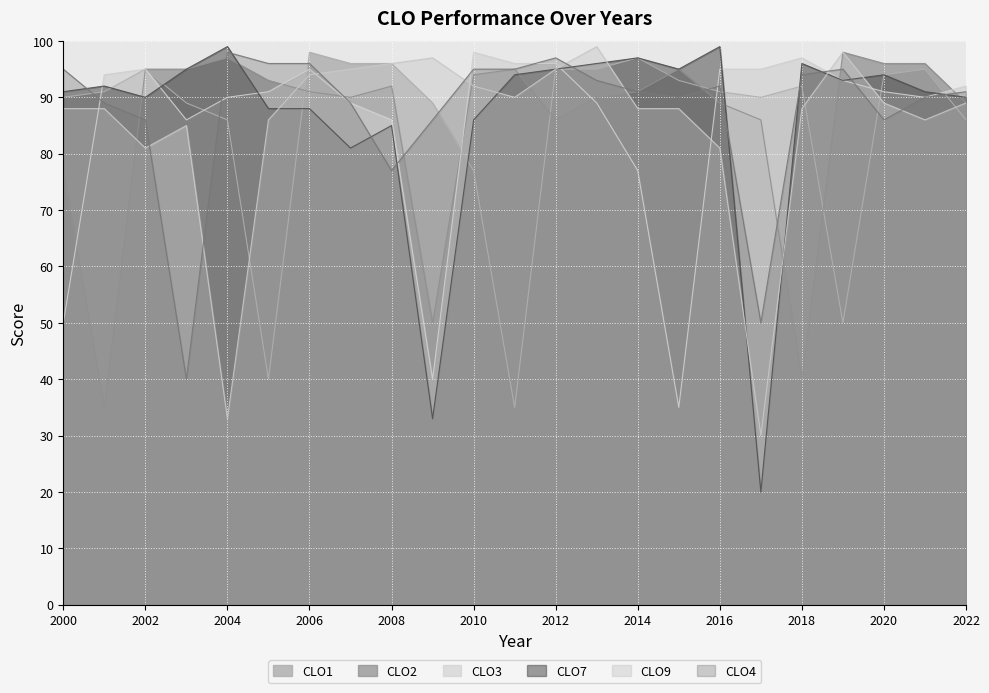

Reading left to right, extract all data points from this chart.

CLO1: 2000=90	2001=91	2002=95	2003=89	2004=86	2005=40	2006=98	2007=96	2008=96	2009=89	2010=77	2011=35	2012=95	2013=95	2014=97	2015=93	2016=91	2017=90	2018=92	2019=50	2020=94	2021=95	2022=86
CLO2: 2000=77	2001=35	2002=95	2003=95	2004=97	2005=93	2006=91	2007=90	2008=92	2009=50	2010=94	2011=95	2012=86	2013=90	2014=91	2015=95	2016=89	2017=86	2018=40	2019=98	2020=96	2021=96	2022=89
CLO3: 2000=50	2001=94	2002=95	2003=86	2004=90	2005=91	2006=95	2007=89	2008=86	2009=40	2010=98	2011=96	2012=96	2013=89	2014=77	2015=35	2016=95	2017=95	2018=97	2019=93	2020=91	2021=90	2022=92
CLO7: 2000=91	2001=92	2002=90	2003=95	2004=99	2005=88	2006=88	2007=81	2008=85	2009=33	2010=86	2011=94	2012=95	2013=96	2014=97	2015=95	2016=99	2017=20	2018=96	2019=93	2020=94	2021=91	2022=90
CLO9: 2000=88	2001=88	2002=81	2003=85	2004=33	2005=86	2006=94	2007=95	2008=96	2009=97	2010=92	2011=90	2012=95	2013=99	2014=88	2015=88	2016=81	2017=30	2018=88	2019=98	2020=89	2021=86	2022=89
CLO4: 2000=95	2001=89	2002=86	2003=40	2004=98	2005=96	2006=96	2007=89	2008=77	2009=86	2010=95	2011=95	2012=97	2013=93	2014=91	2015=90	2016=92	2017=50	2018=94	2019=95	2020=86	2021=90	2022=91